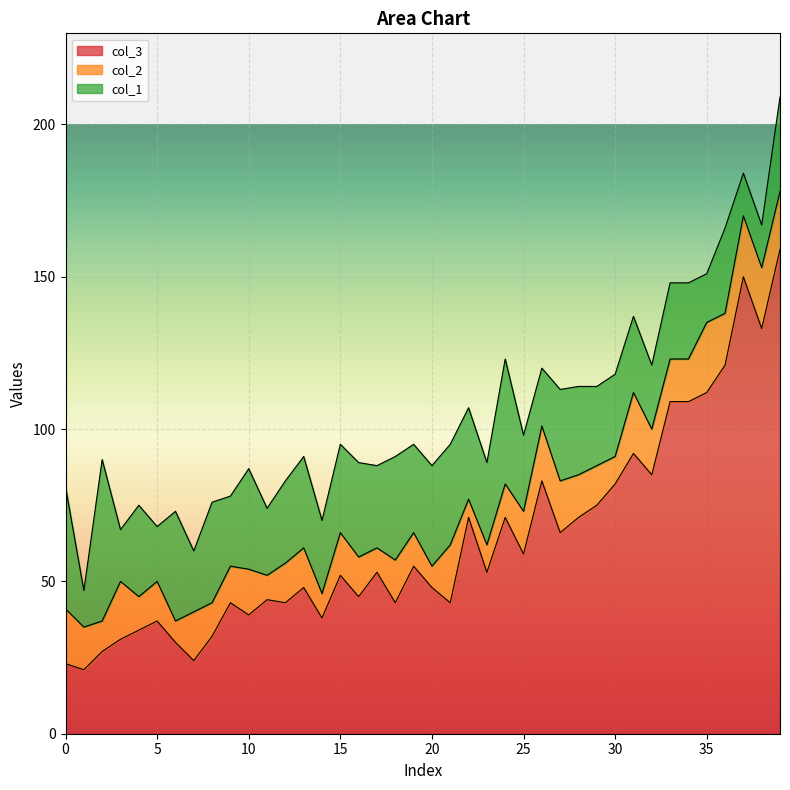

Does the chart display data point markers on the line(s)?

No